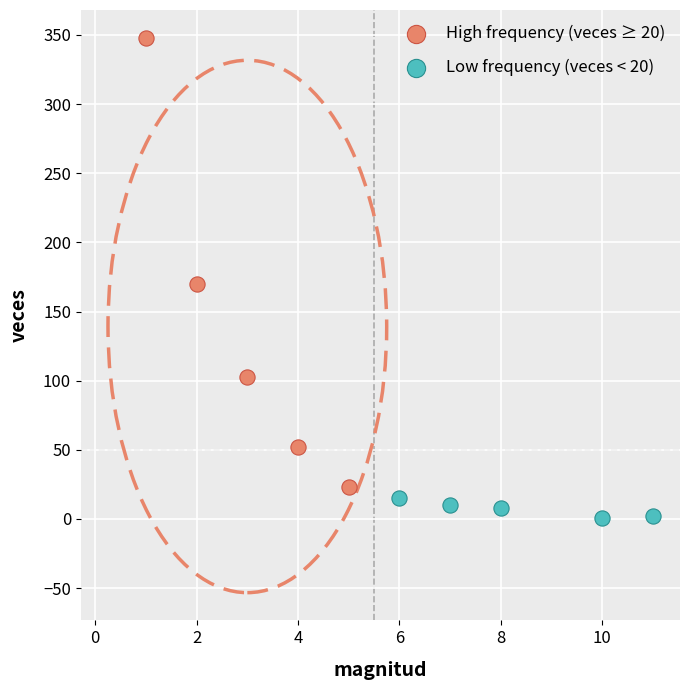

What are all the series names shown in the legend?

High frequency (veces ≥ 20), Low frequency (veces < 20)